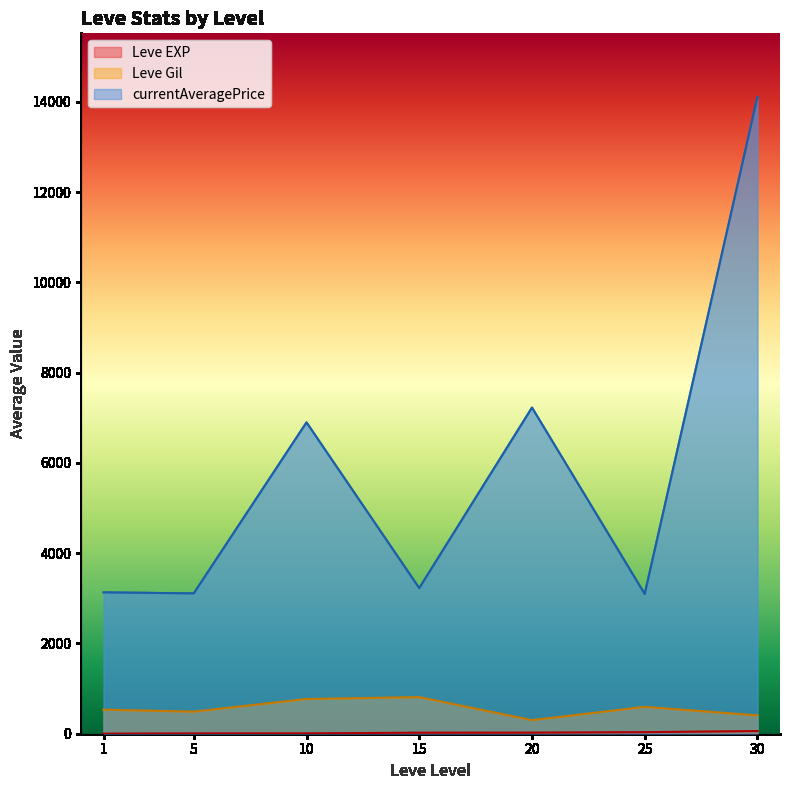

Rank the series by their maximum value, from lowest to highest.

Leve EXP, Leve Gil, currentAveragePrice